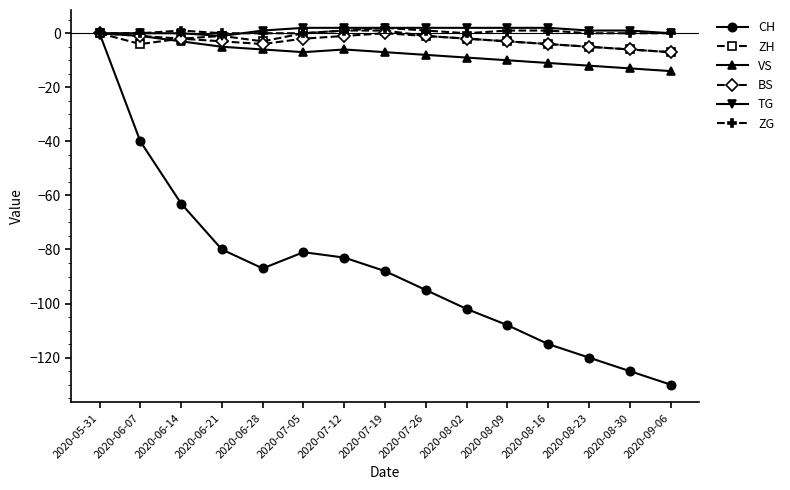

Is it true that TG equals 0 at 2020-09-06?

True